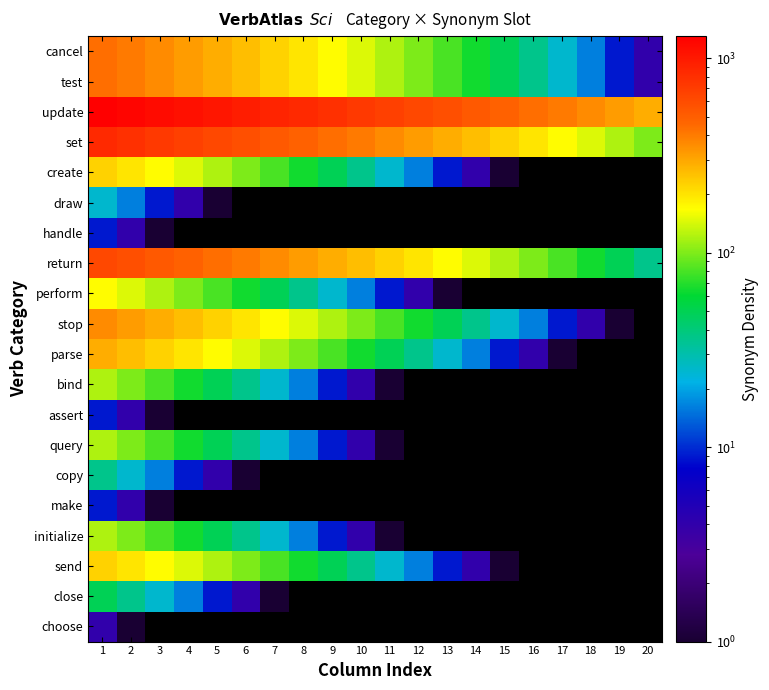

What is the difference between the maximum and minimum values in the bind series?

120.0